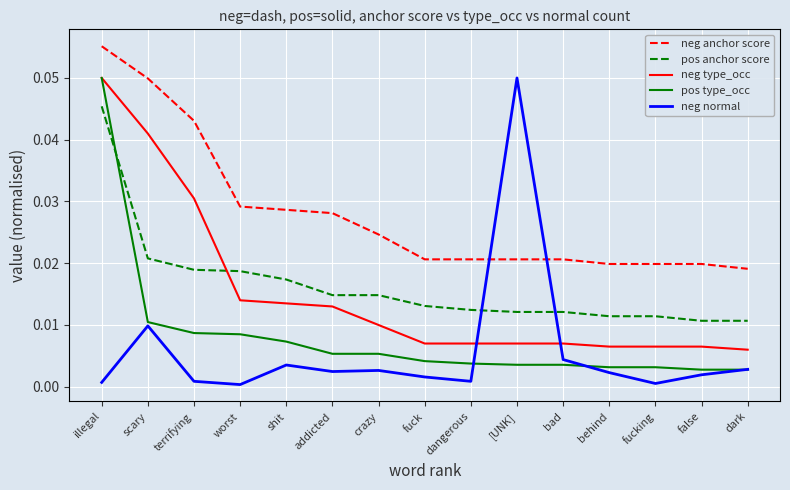

True or false: neg type_occ has a value of 0.0 at terrifying.

True